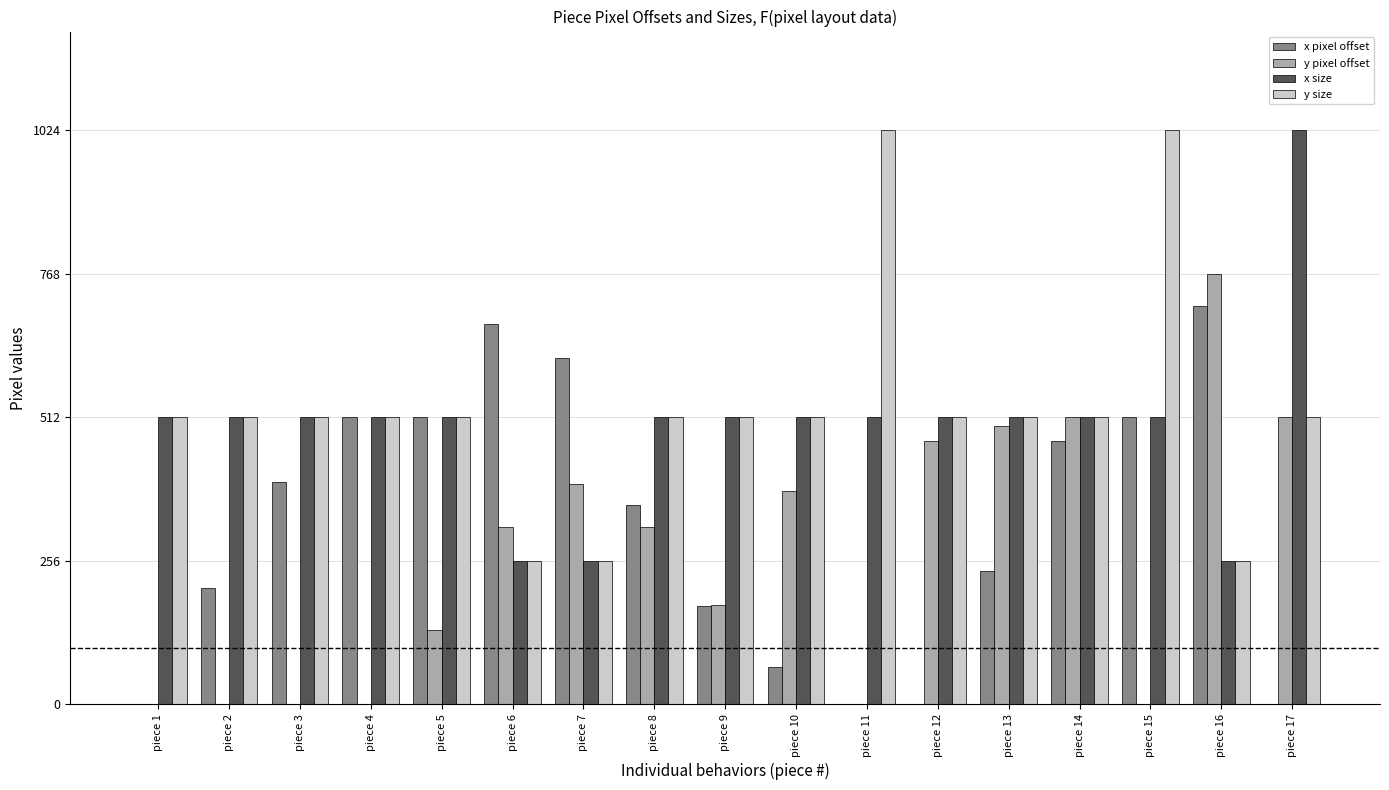

What is the maximum value for y pixel offset?

768